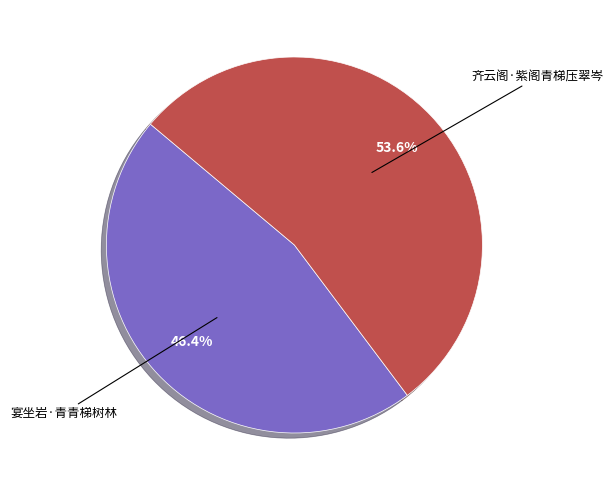

To the nearest percent, what is the average slice percentage?

50%